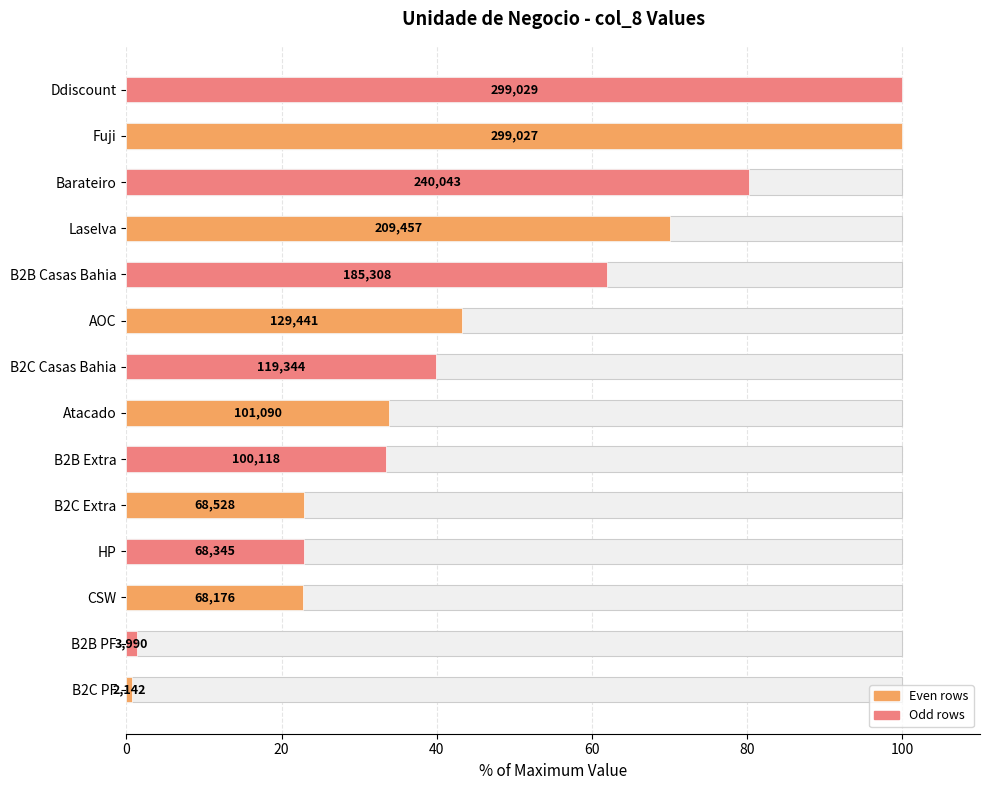

Count the number of data series in this chart.

1